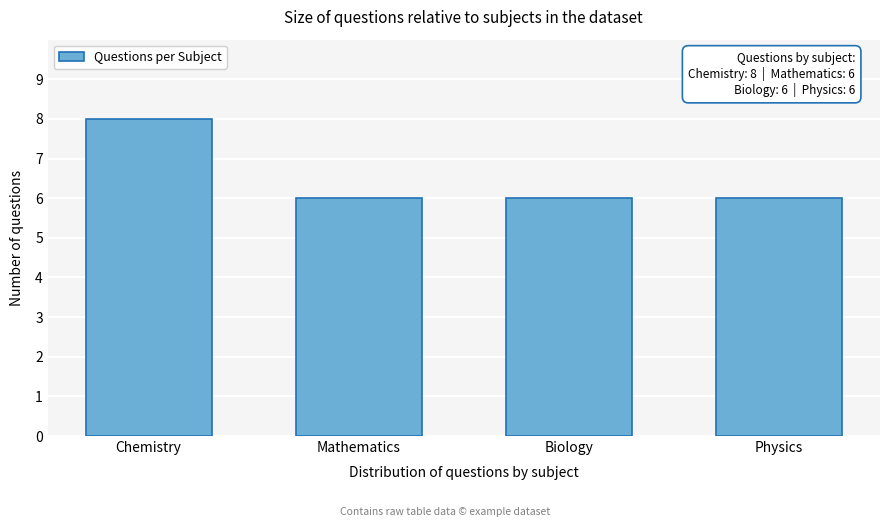

Reading left to right, transcribe all the data shown in this chart.

8	6	6	6